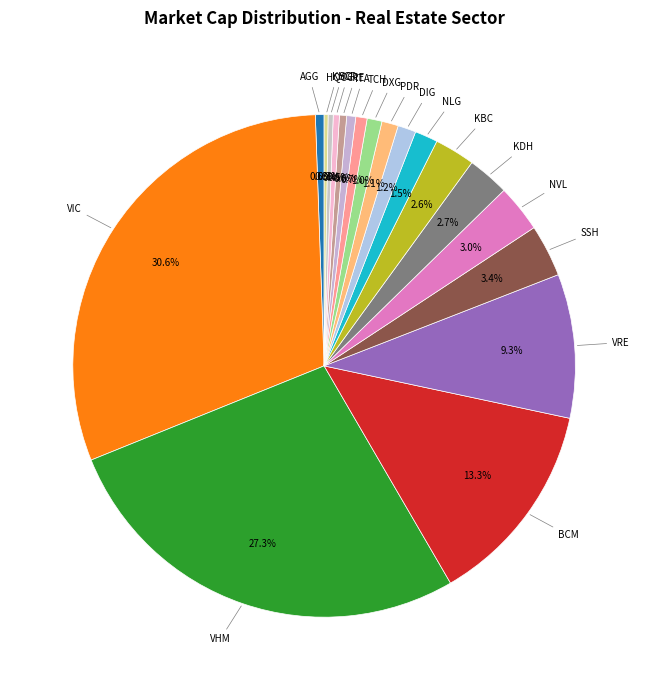

Which category has the smallest portion of the pie?

HQC